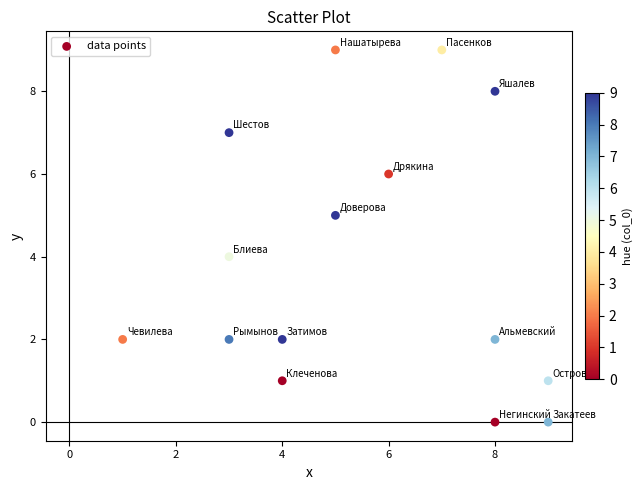

List the coordinates of all points as (X, Y) pairs, reading left to right.

(1, 2)  (3, 2)  (3, 7)  (3, 4)  (4, 1)  (4, 2)  (5, 5)  (5, 9)  (6, 6)  (7, 9)  (8, 0)  (8, 8)  (8, 2)  (9, 0)  (9, 1)